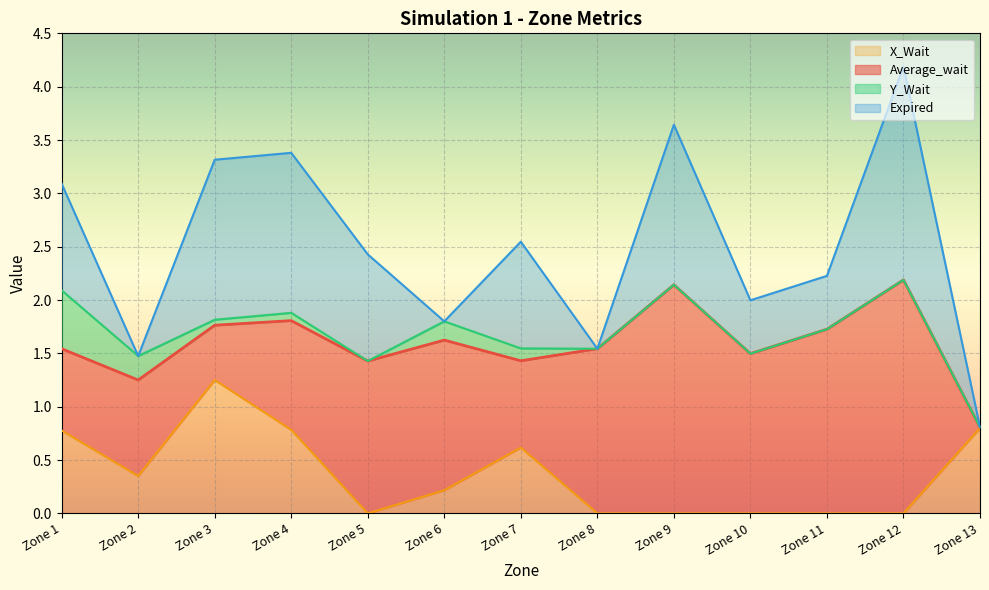

What is the total value across all series at Zone 11?

2.2